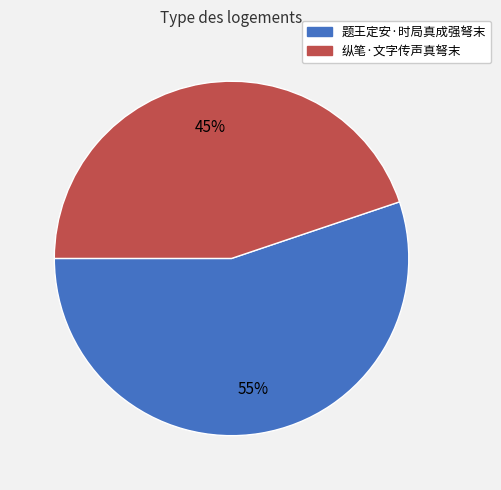

To the nearest percent, what portion does 纵笔·文字传声真弩末 represent?

45%